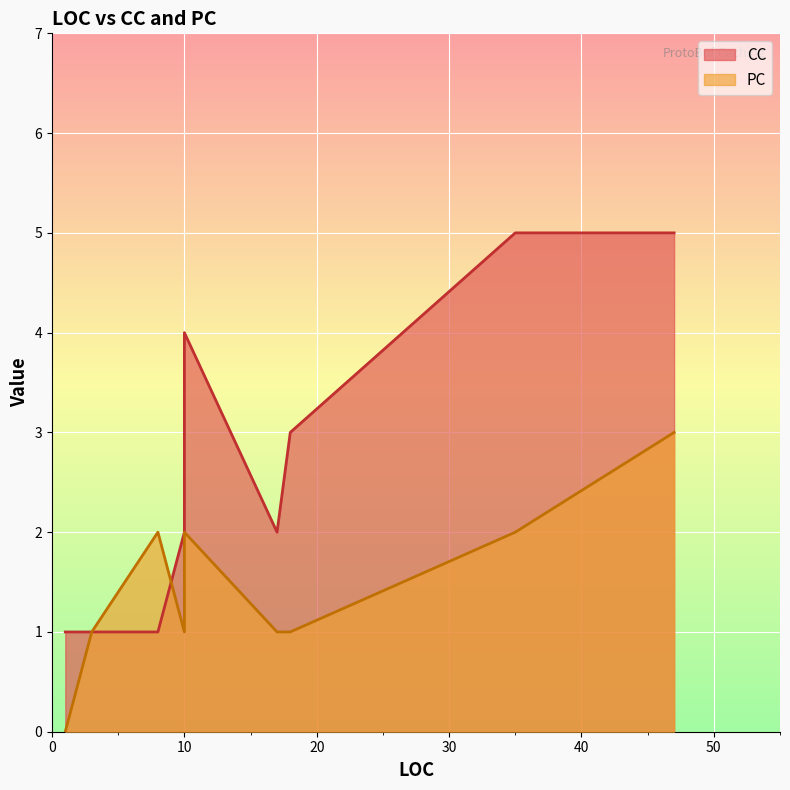

Between 8 and 3, which is larger?

8